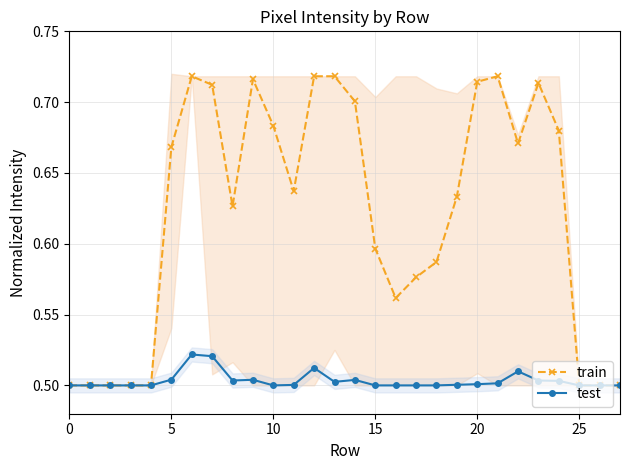

The value of test at 20 is 0.8. True or false?

False